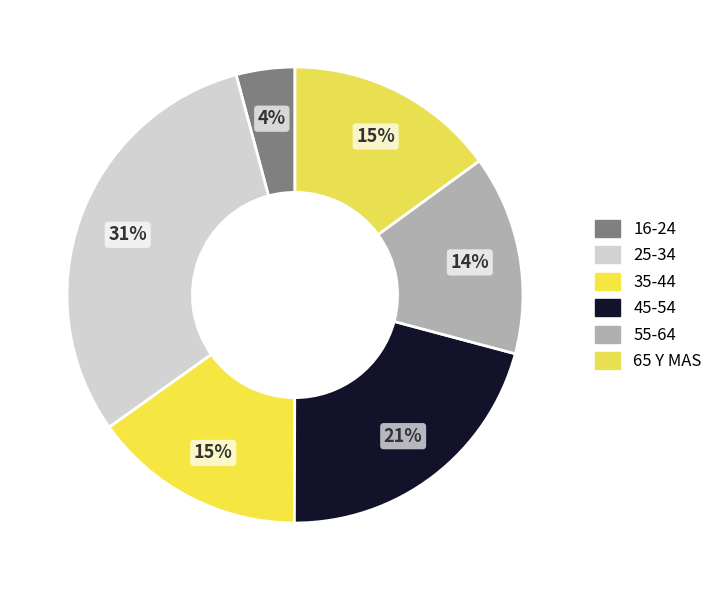

To the nearest percent, what is the difference between the largest and smallest slice percentages?

27%